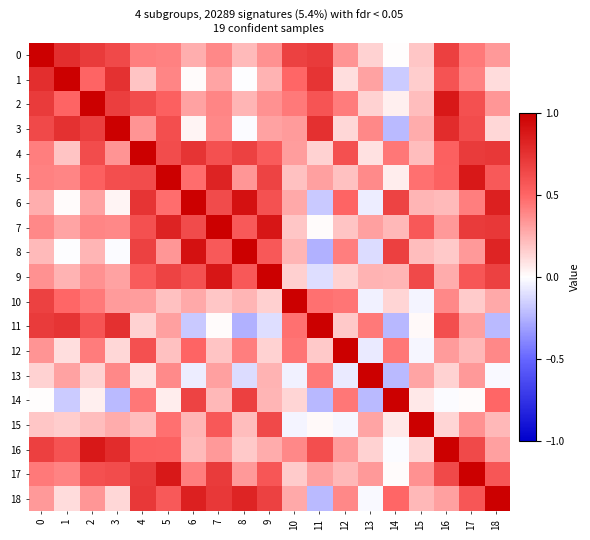

Count the number of categories in the chart.

19